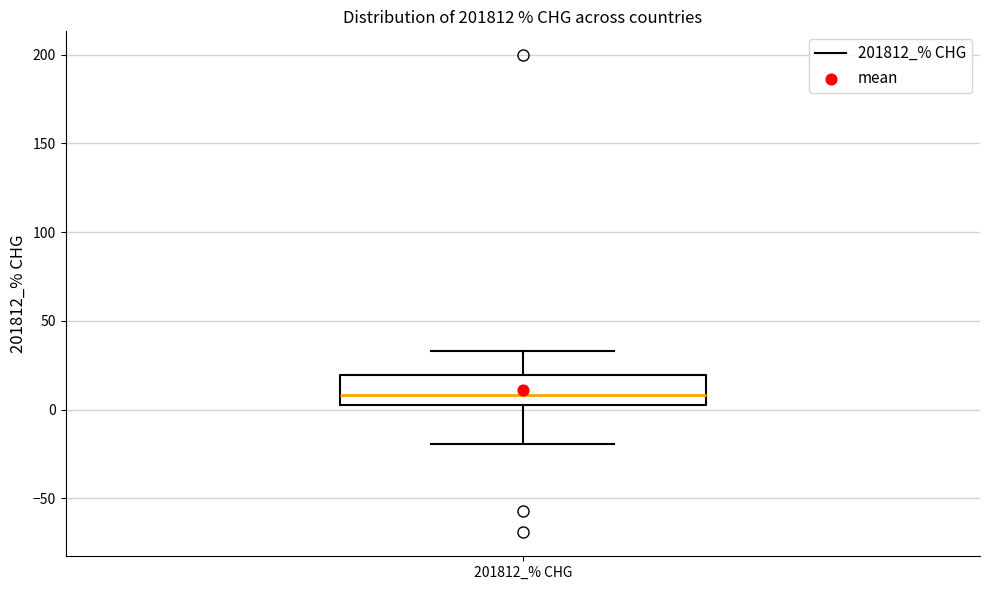

Where is the upper edge of the box for 201812_% CHG on the y-axis? The values are not printed on the chart, so give them approximately, as read against the axis.

20